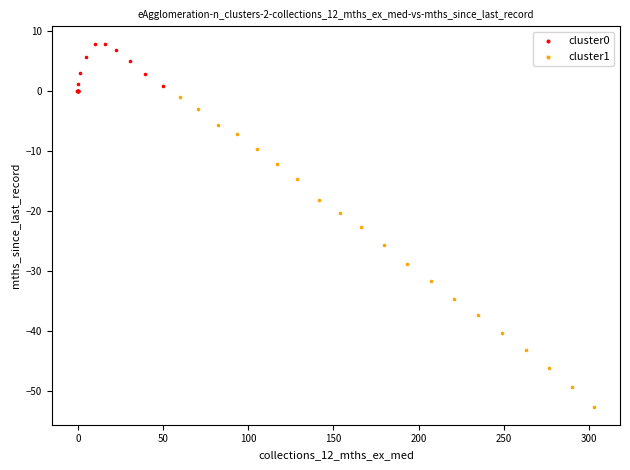

Which series has the widest spread of Y values?

cluster1